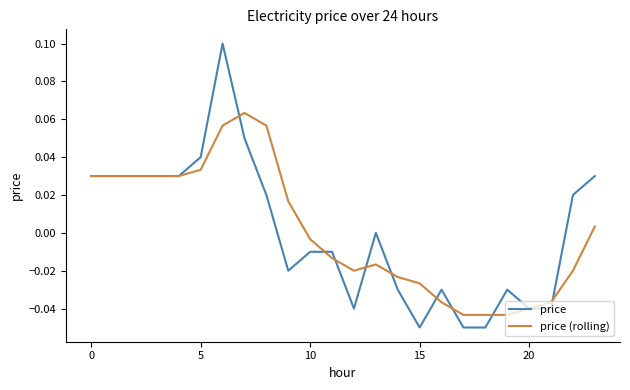

List the series in order of their peak value, lowest first.

price (rolling), price